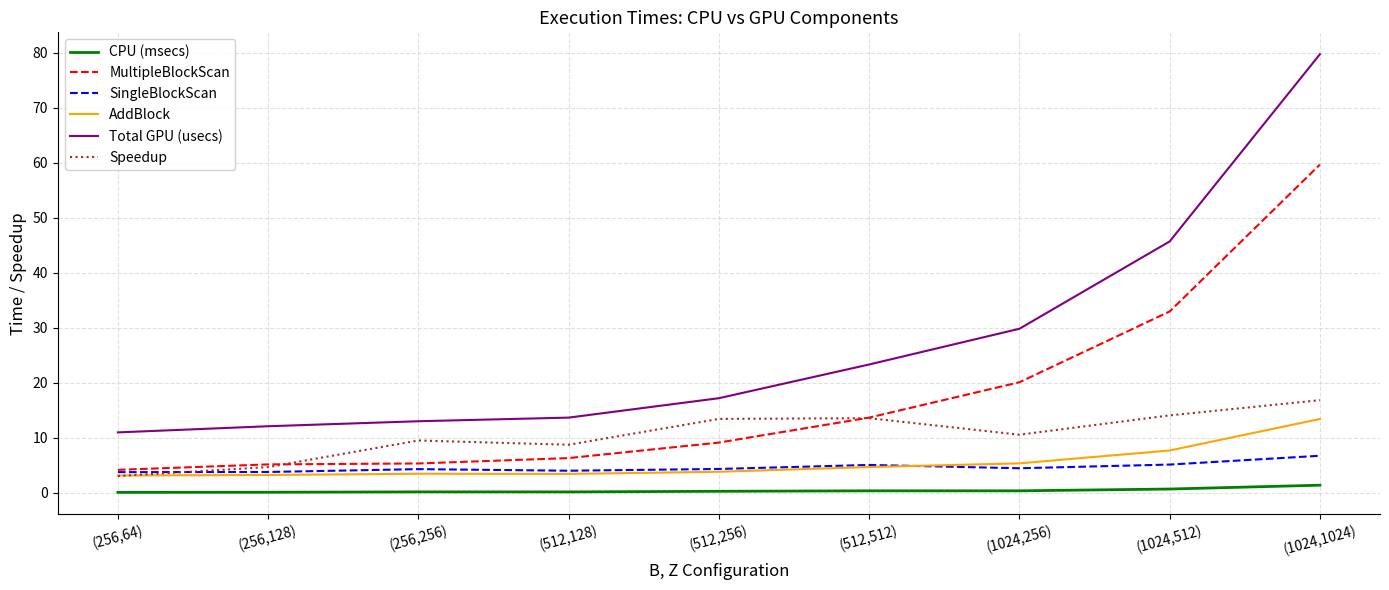

At which category does the chart reach its peak across all series?

(1024,1024)